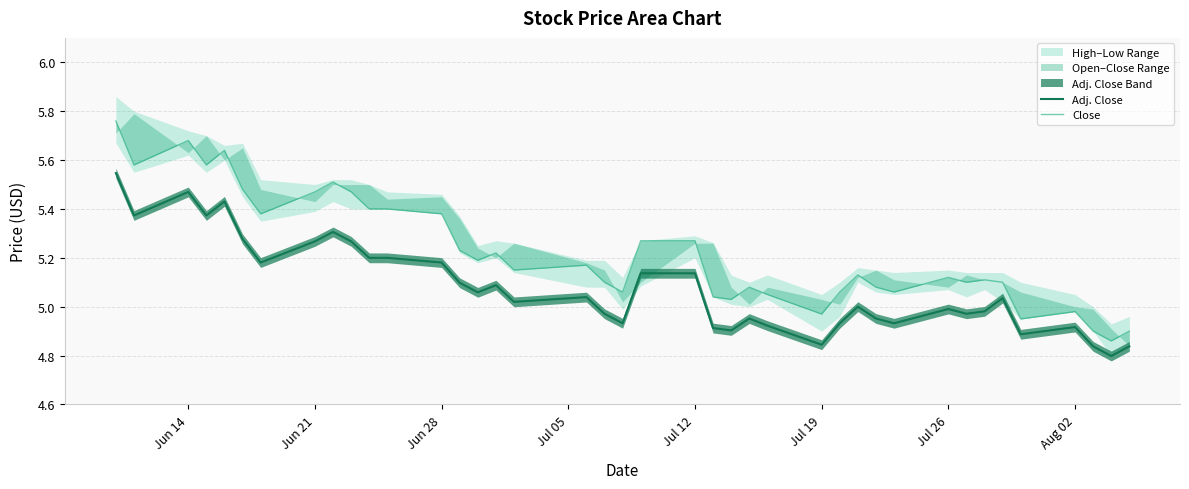

Is it true that low equals 1.1 at Jul 12?

False